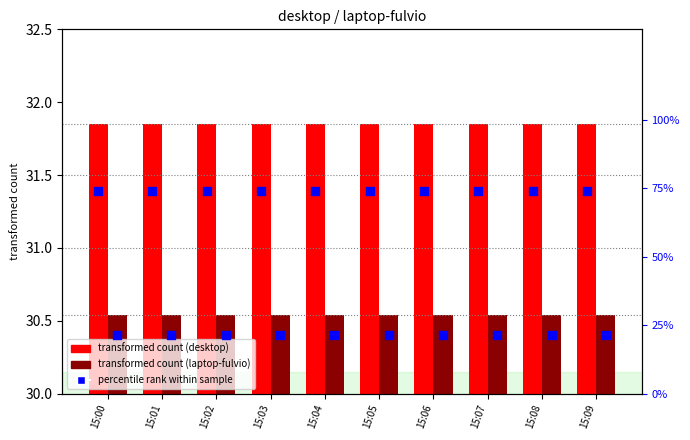

Which series reaches the minimum Y coordinate?

laptop-fulvio percentile rank